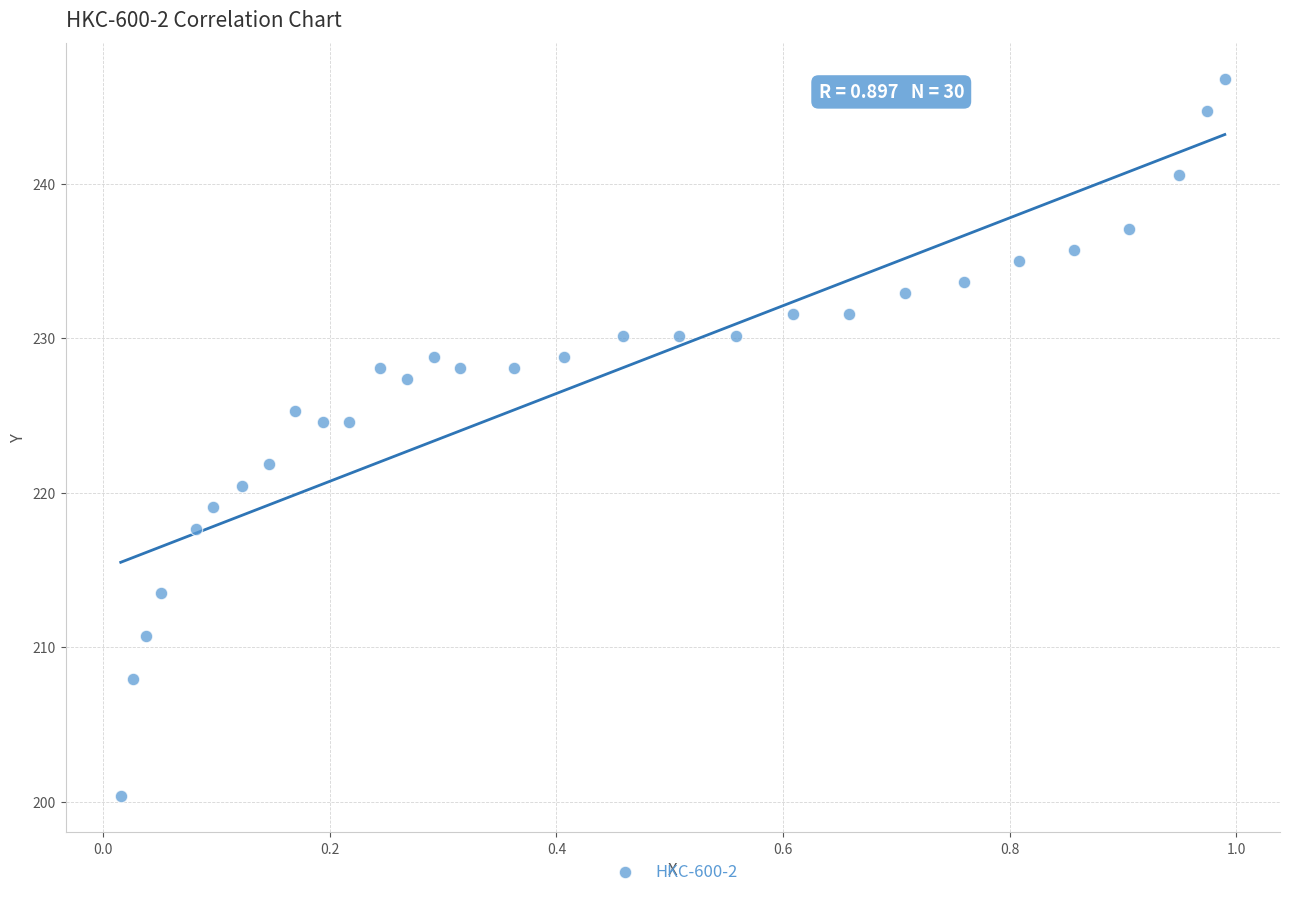

What is the range of Y values (max minus min)?

46.4